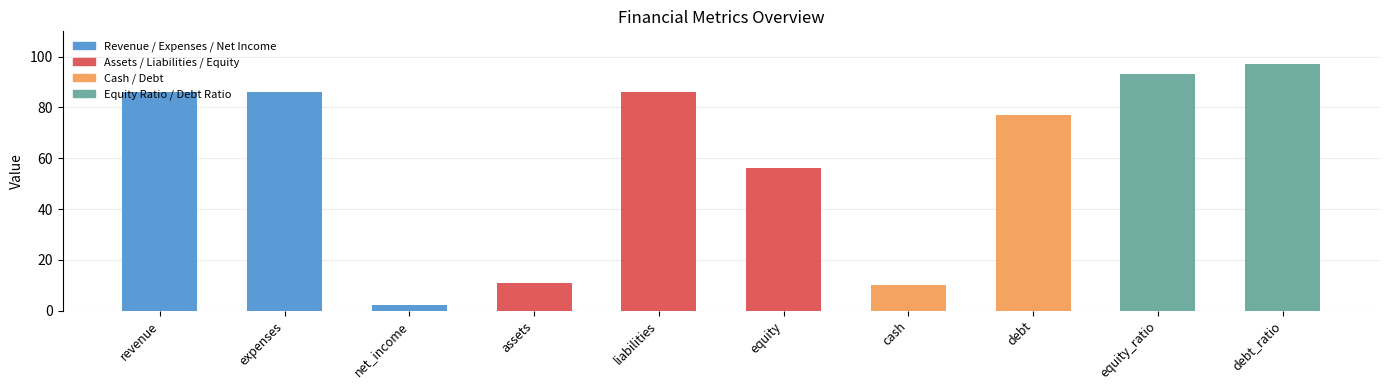

Is it true that the value at net_income is 2?

True